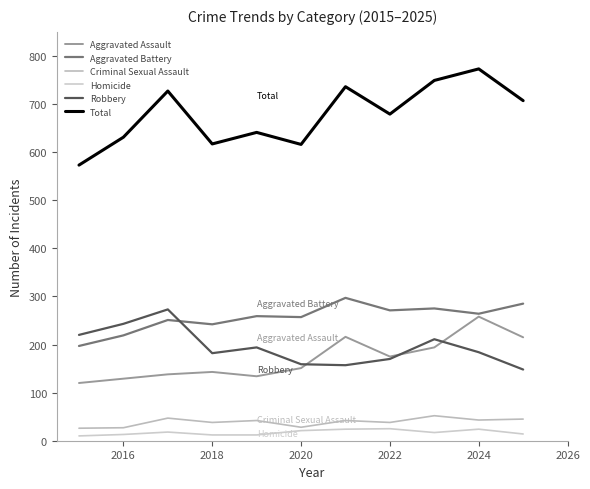

Which category has the highest value in the Aggravated Assault series?

2024